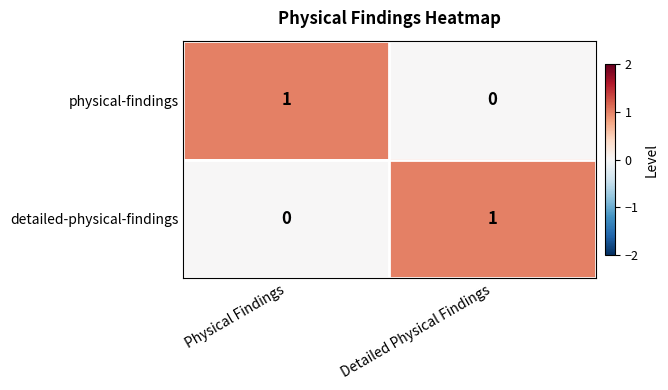

Rank the categories by detailed-physical-findings value from lowest to highest.

Physical Findings, Detailed Physical Findings